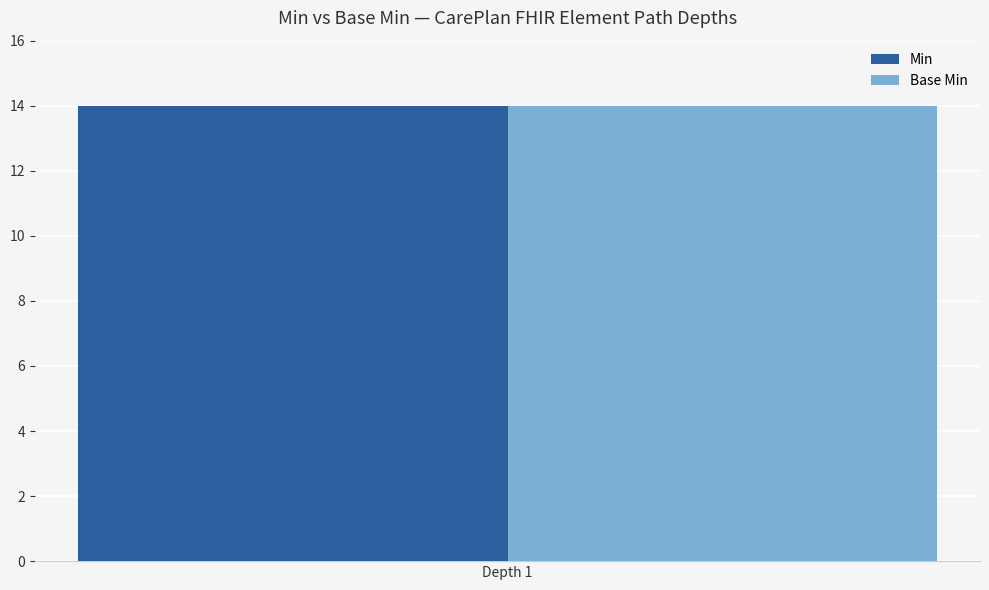

What are all the series names shown in the legend?

Min, Base Min